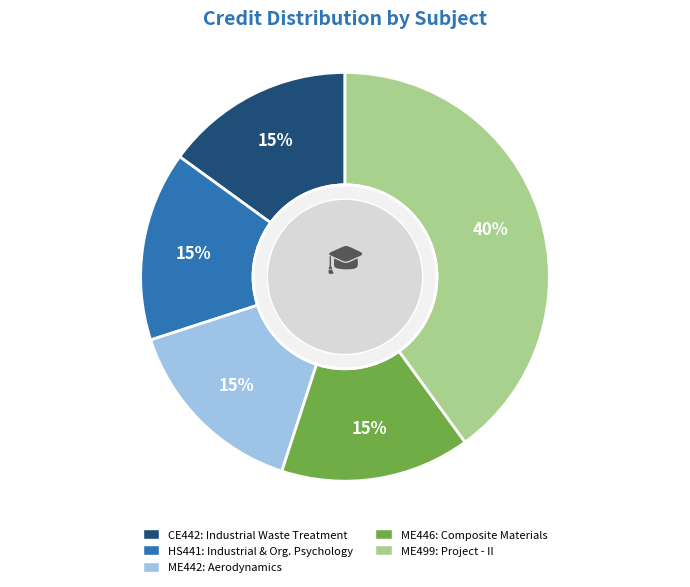

Between ME499 and ME442, which is larger?

ME499